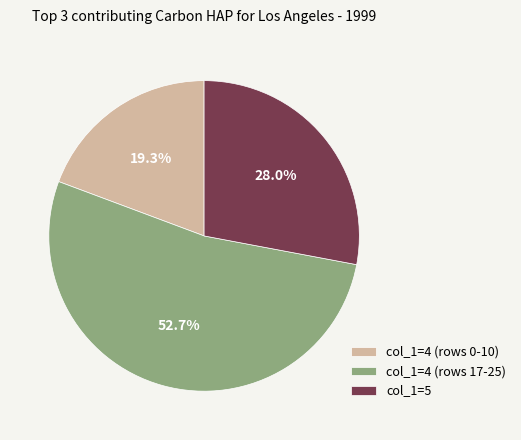

To the nearest percent, what is the average slice percentage?

33%